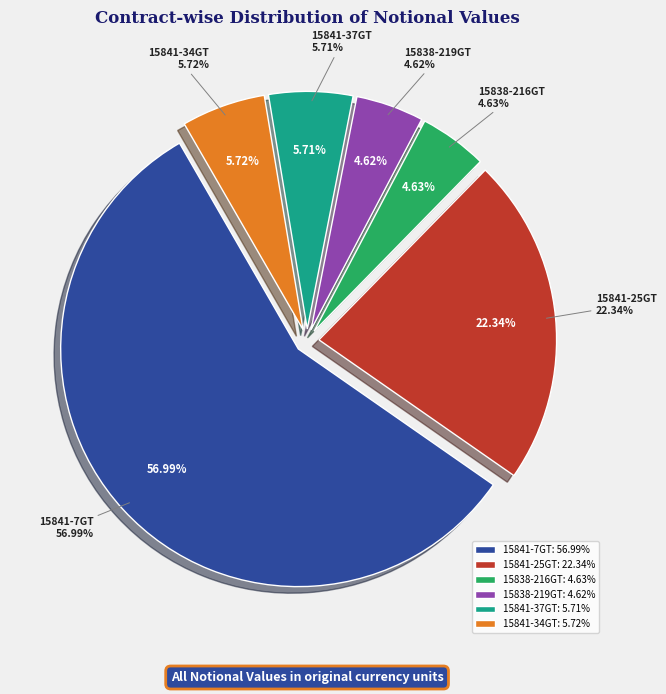

True or false: 15838-219GT accounts for 5% of the total.

True